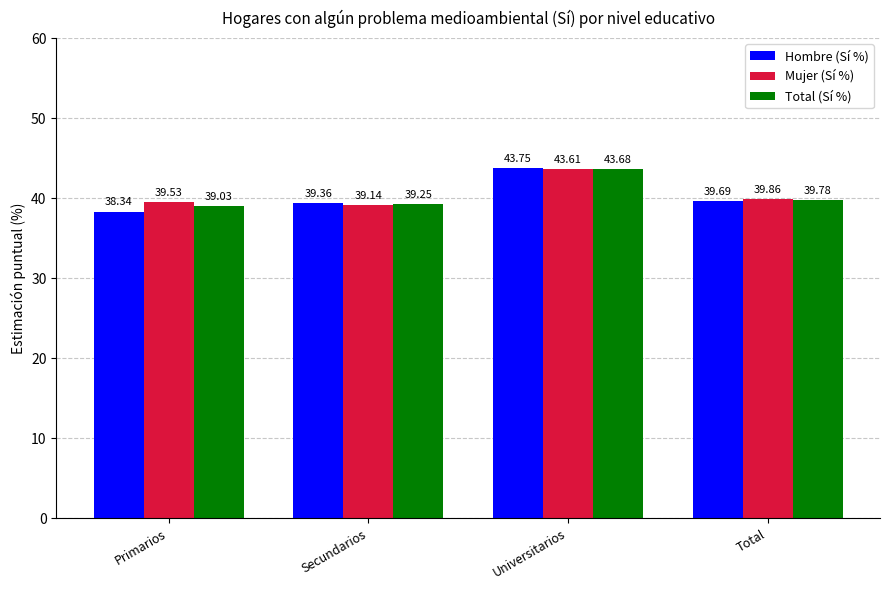

Does the chart contain stacked bars?

No